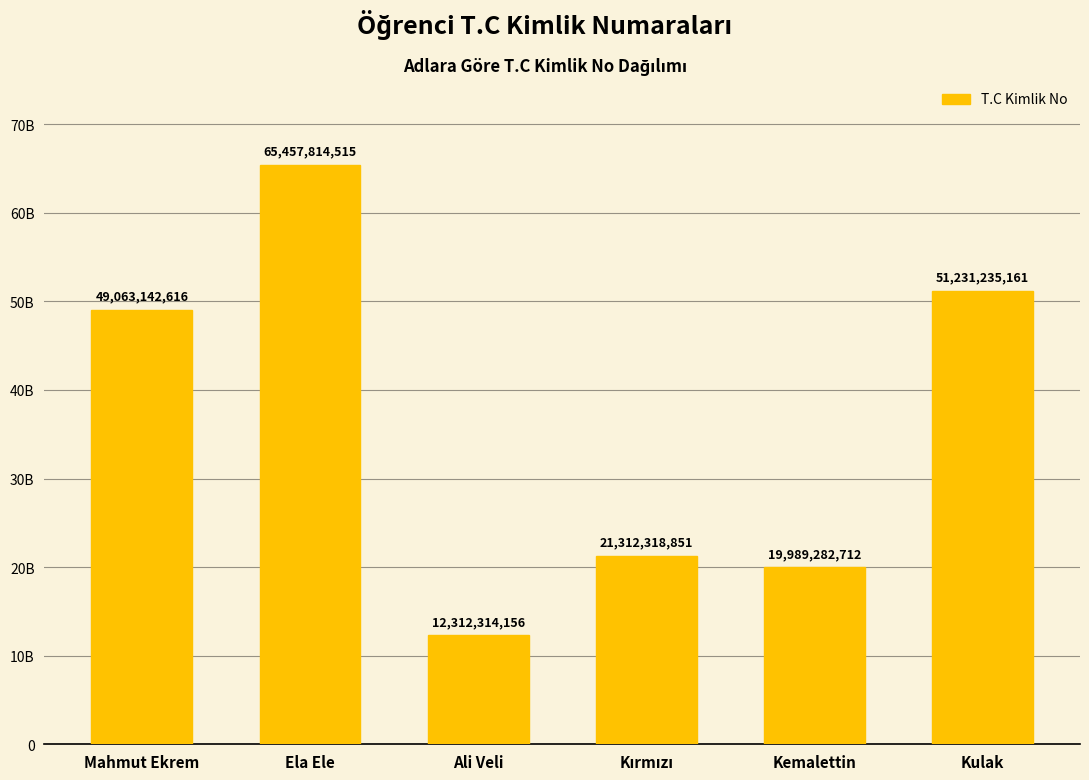

Where does the data first go above 49063142616?

Ela Ele